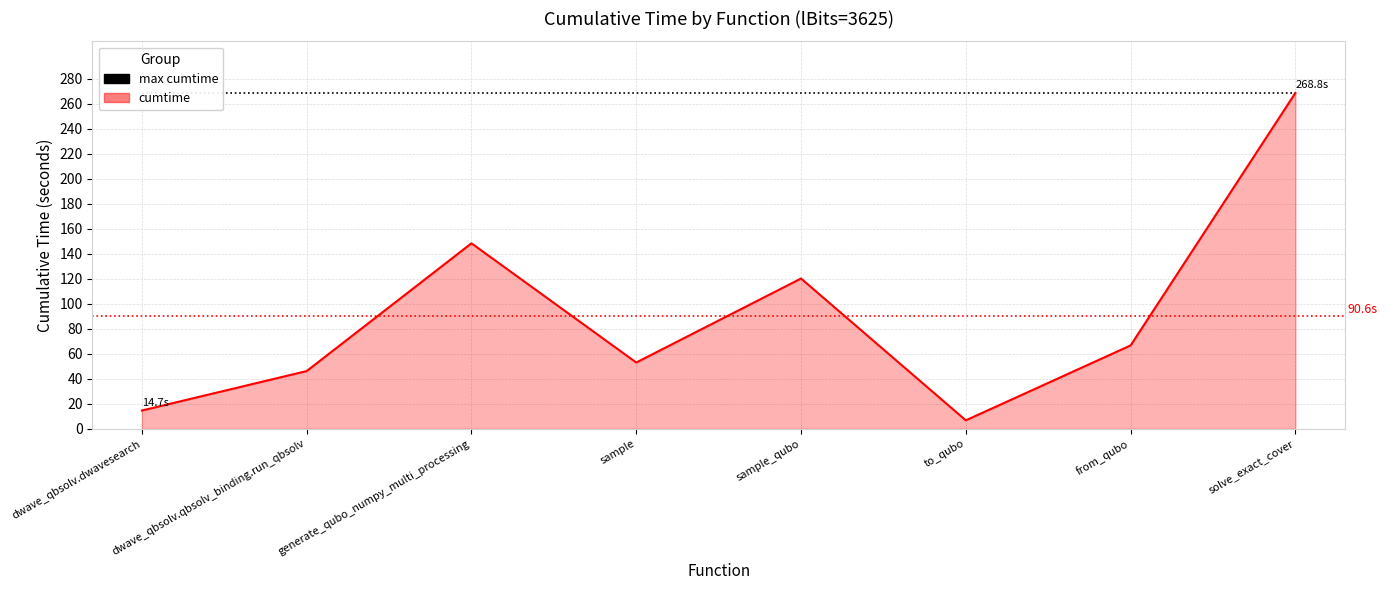

At how many categories does at least one series exceed 92?

8